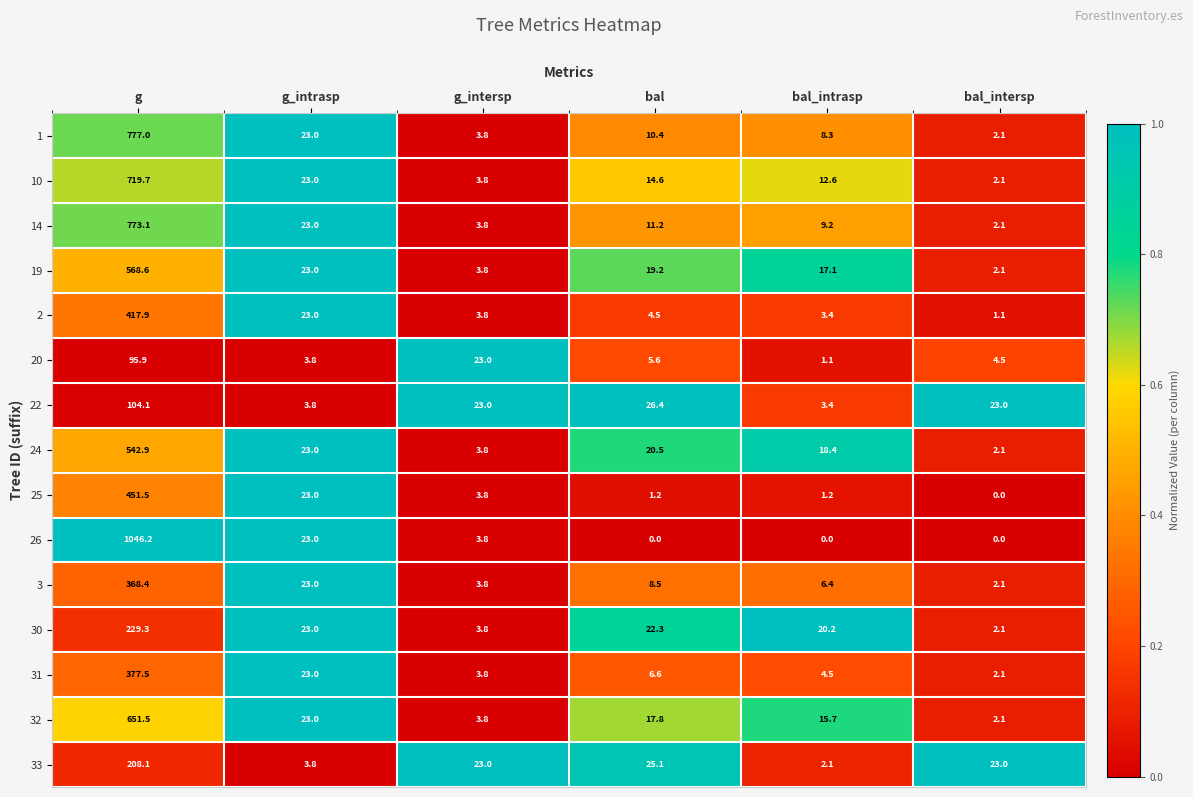

The 14 series shows 5.8 at g_intersp. True or false?

False